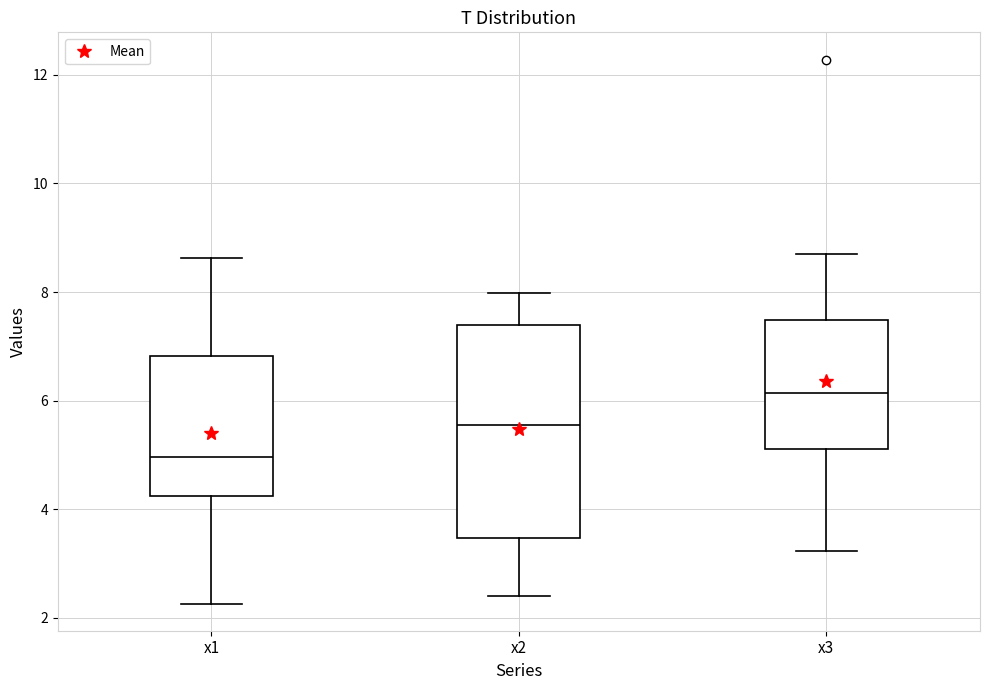

Which box's median line is the lowest?

x1